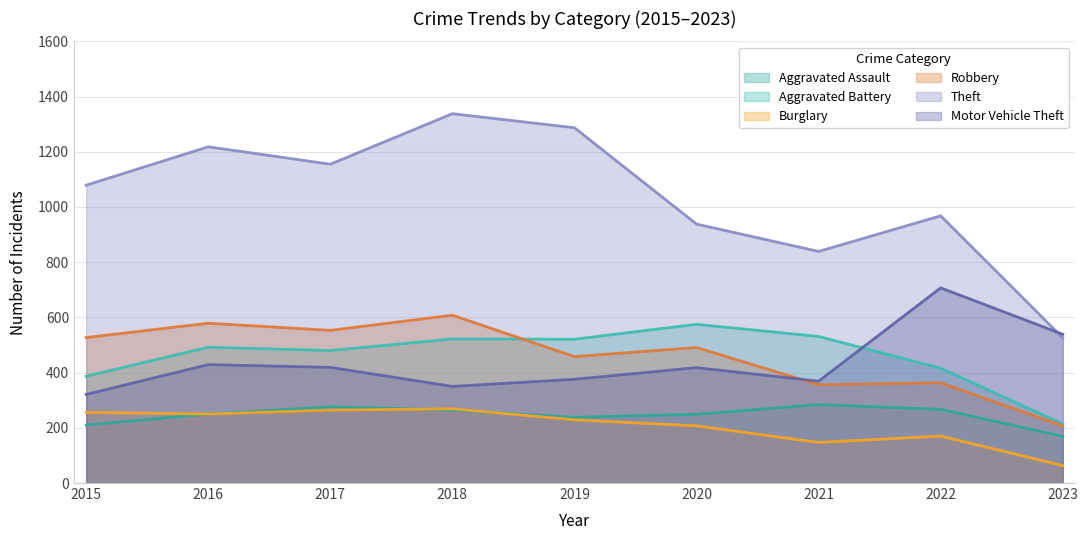

In Aggravated Assault, how many points are lower than both neighbors (excluding endpoints)?

1